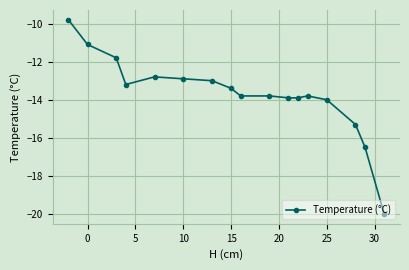

What is the difference between the maximum and second lowest values?

6.7